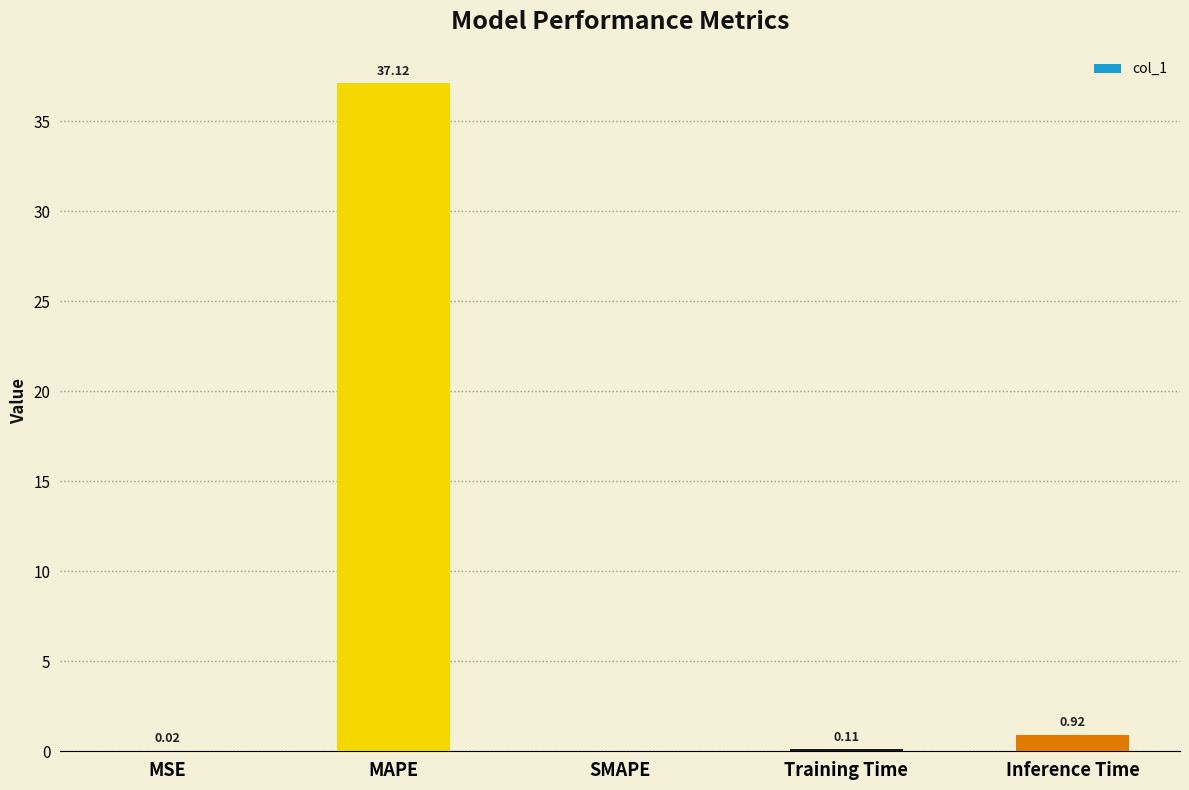

Between Training Time and MAPE, which is larger?

MAPE